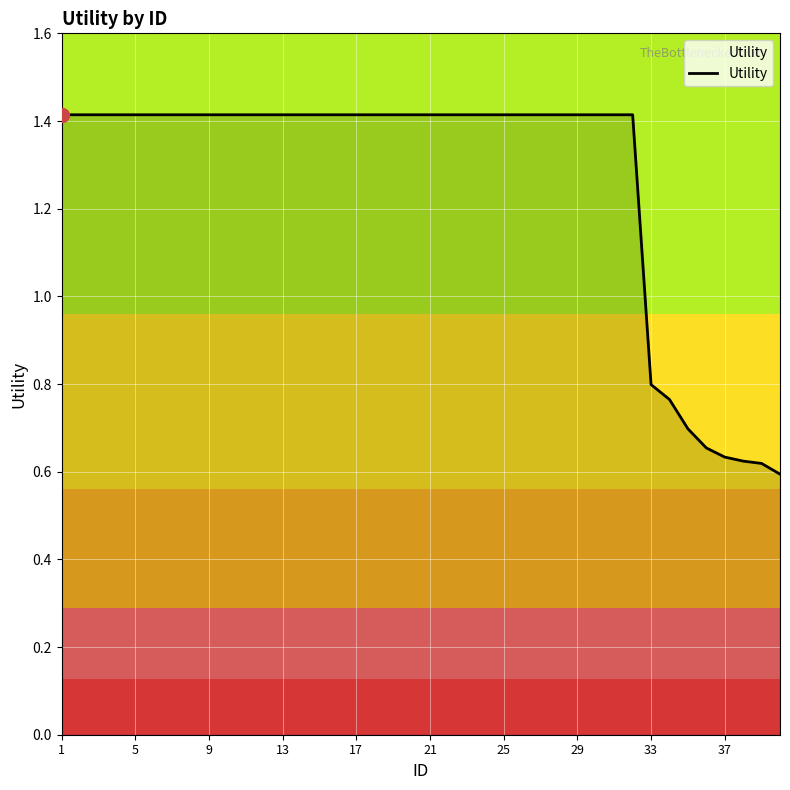

What is the maximum value shown in the chart?

1.4